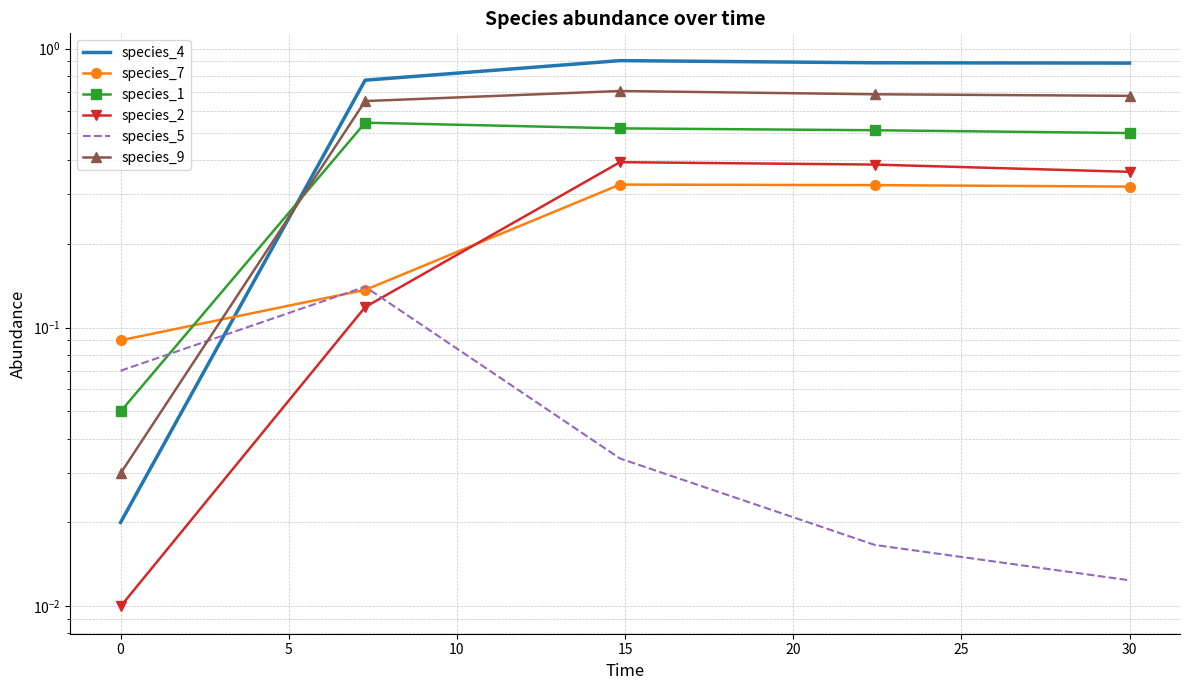

What is the total value across all series at 5?

2.9